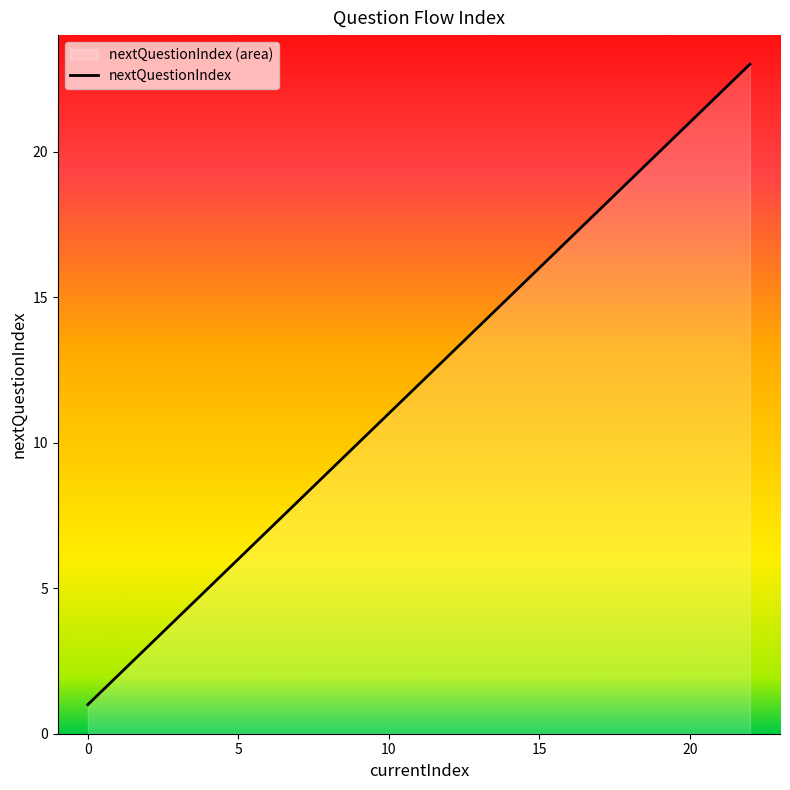

How many values exceed 12?

11